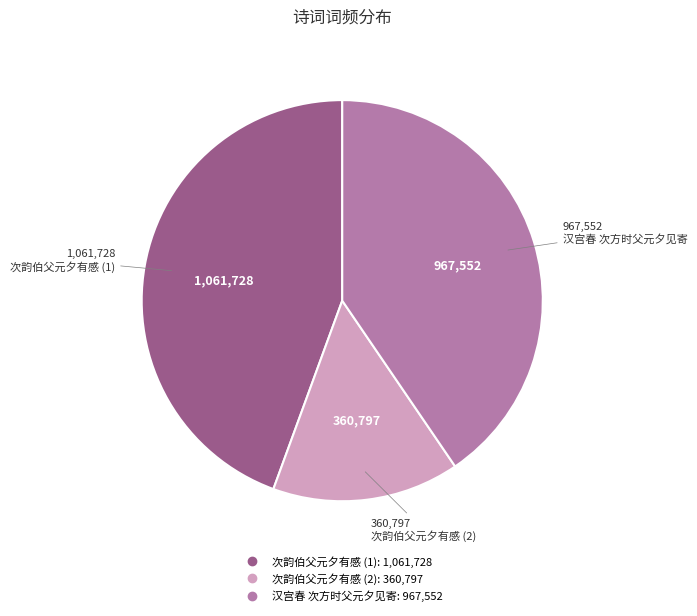

Is there any slice that represents more than half of the pie?

No